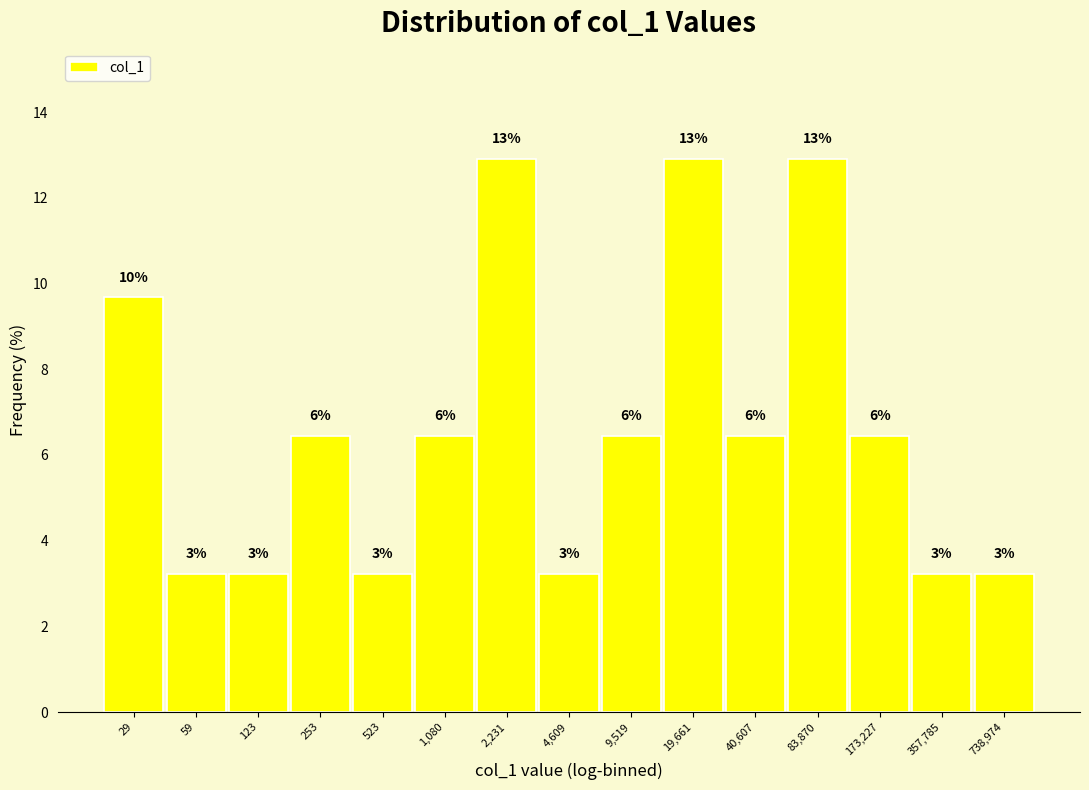

How many bars are there in total?

15